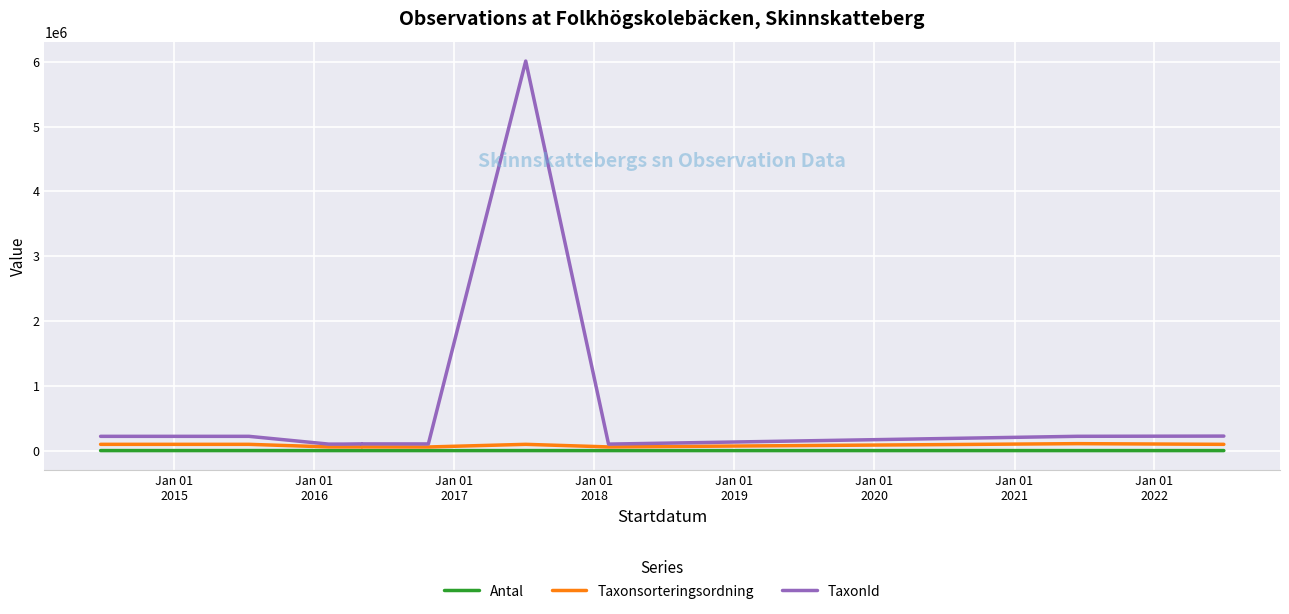

What is the highest value of the Taxonsorteringsordning series?

106964